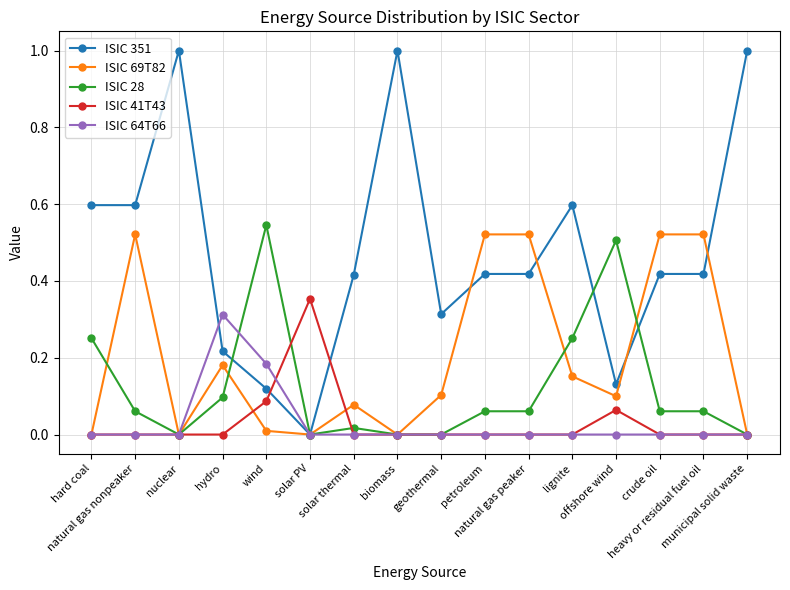

True or false: ISIC 69T82 has a value of 0.2 at solar PV.

False